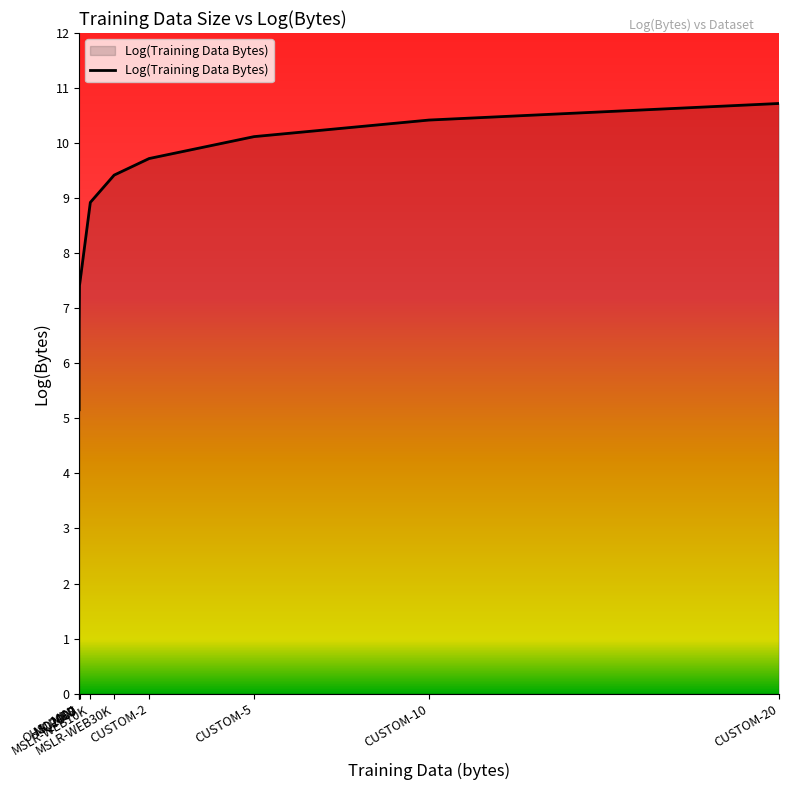

Is it true that the value at MQ2007 is 3.4?

False